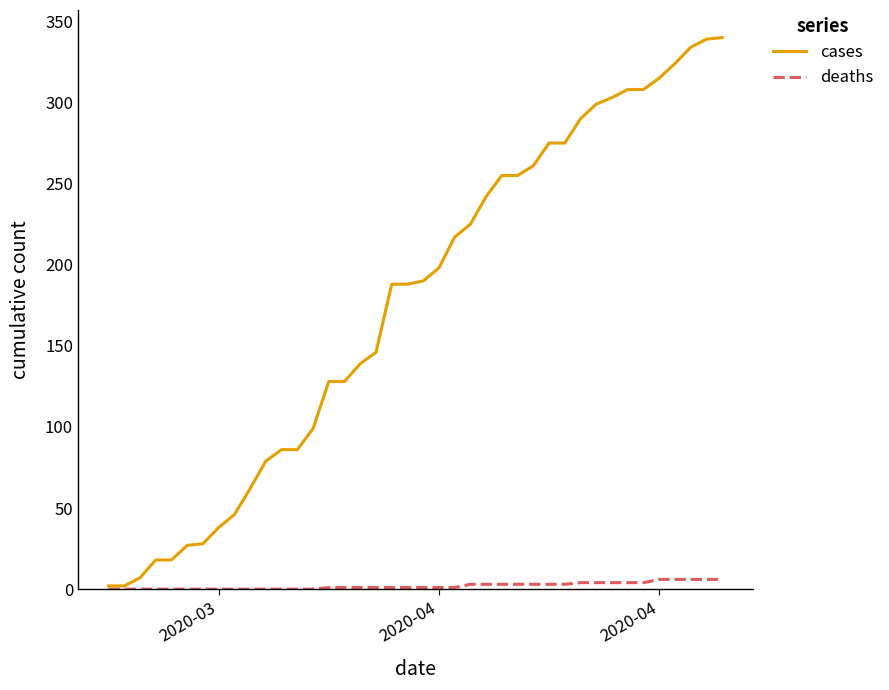

Does the chart have visible grid lines?

No